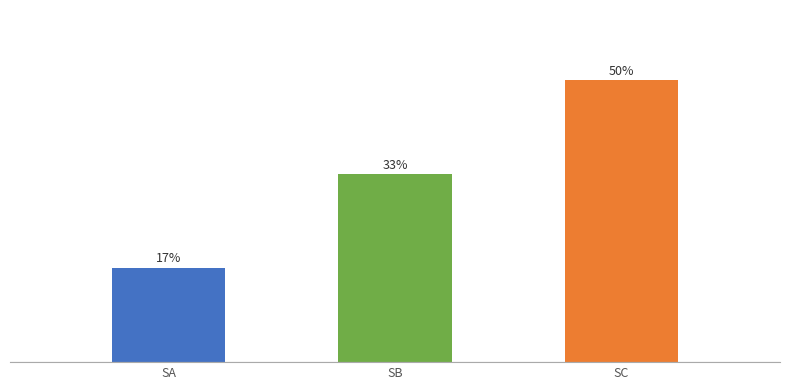

Does the chart contain any negative values?

No